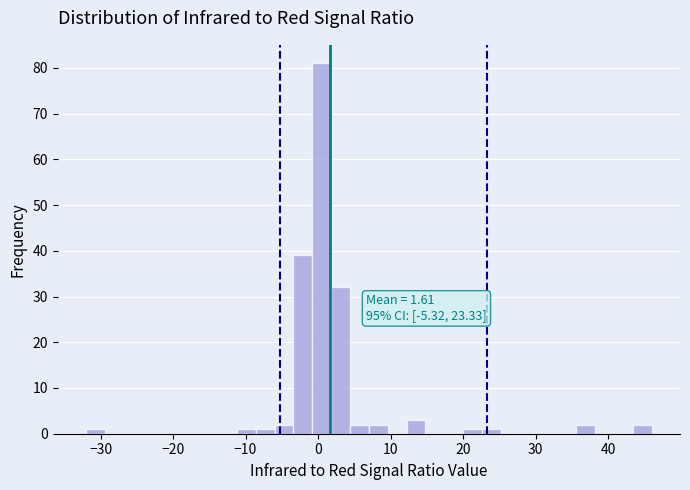

Around what value on the x-axis is the tallest bar? Give the approximate position of its centre, as read against the axis.

1